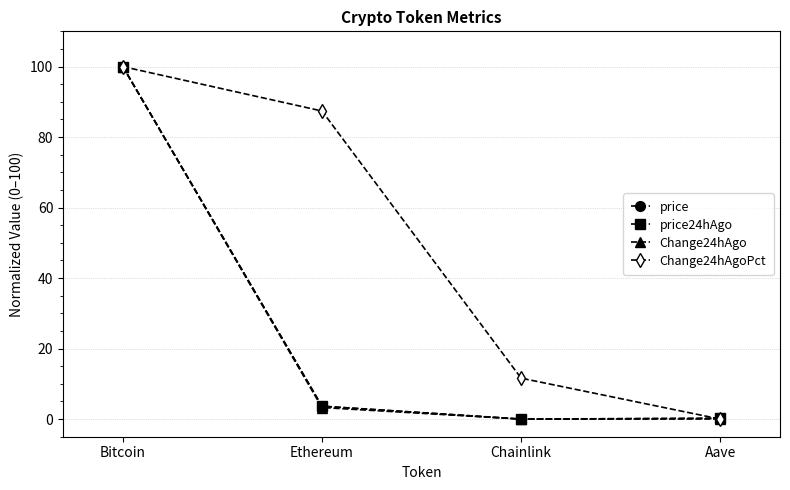

Which label corresponds to the largest value in the chart?

Bitcoin